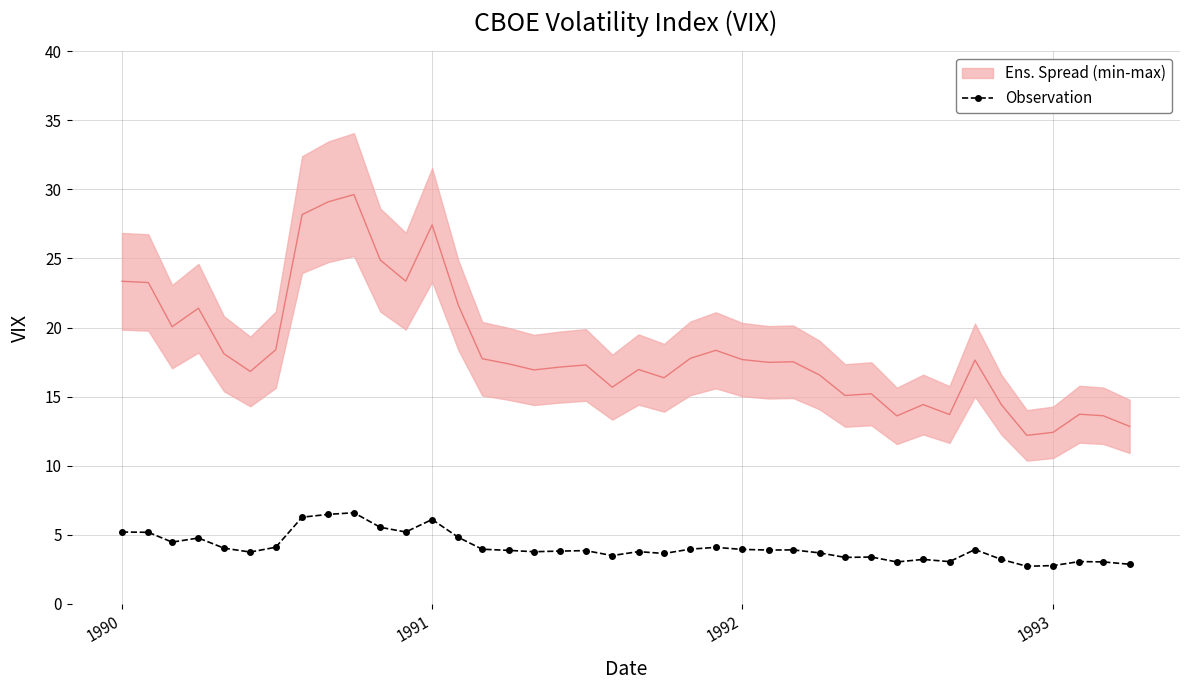

What is the highest value of the Observation series?

6.6